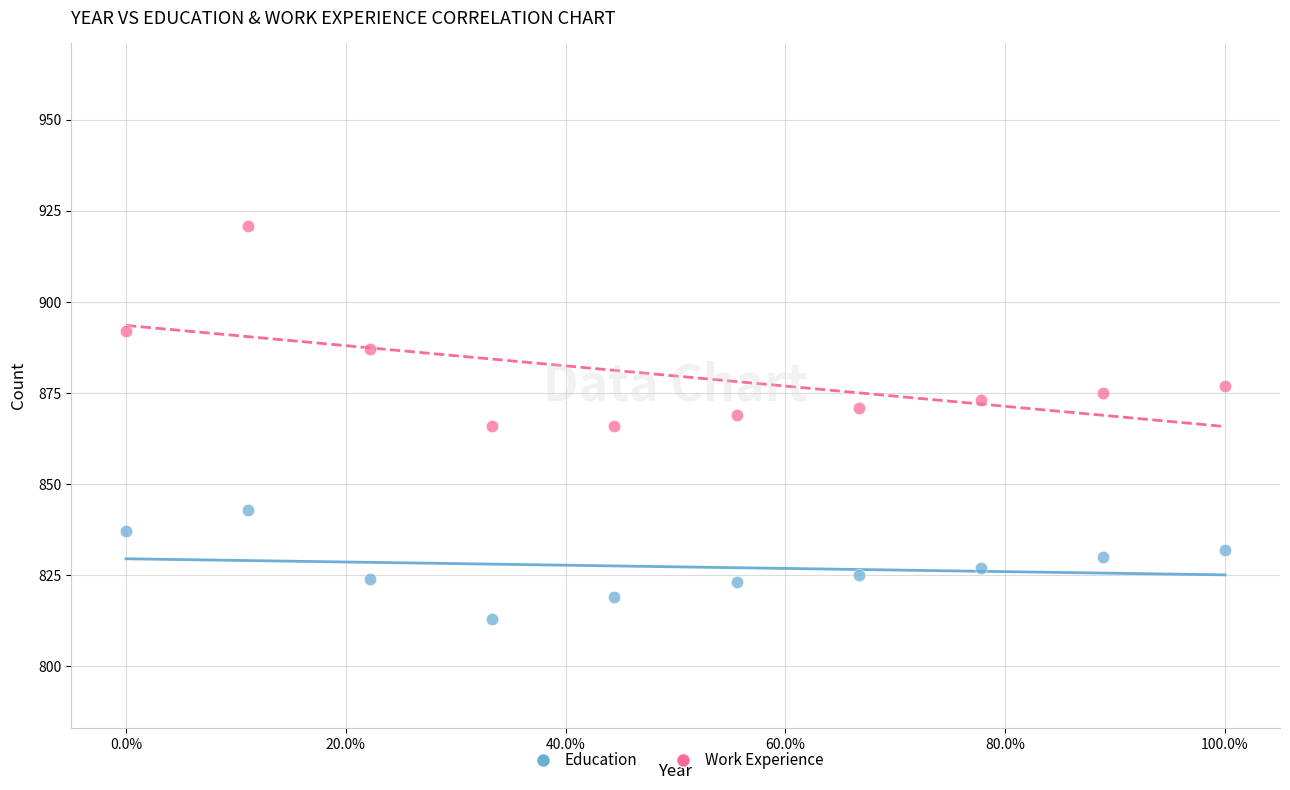

Which series reaches the minimum Y coordinate?

Education